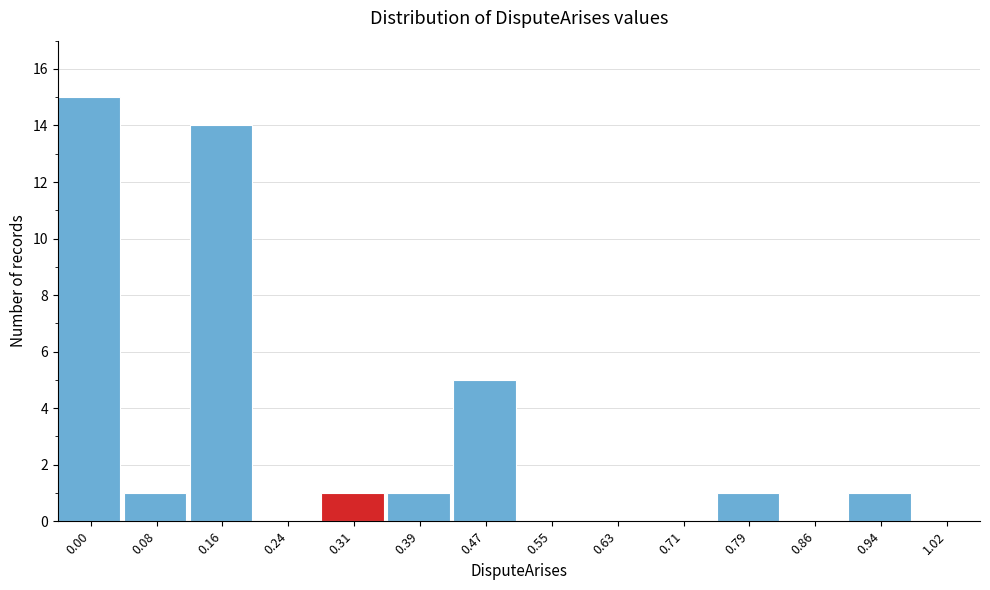

Reading right to left, extract all data points from this chart.

1.02=0	0.94=1	0.86=0	0.79=1	0.71=0	0.63=0	0.55=0	0.47=5	0.39=1	0.31=1	0.24=0	0.16=14	0.08=1	0.00=15